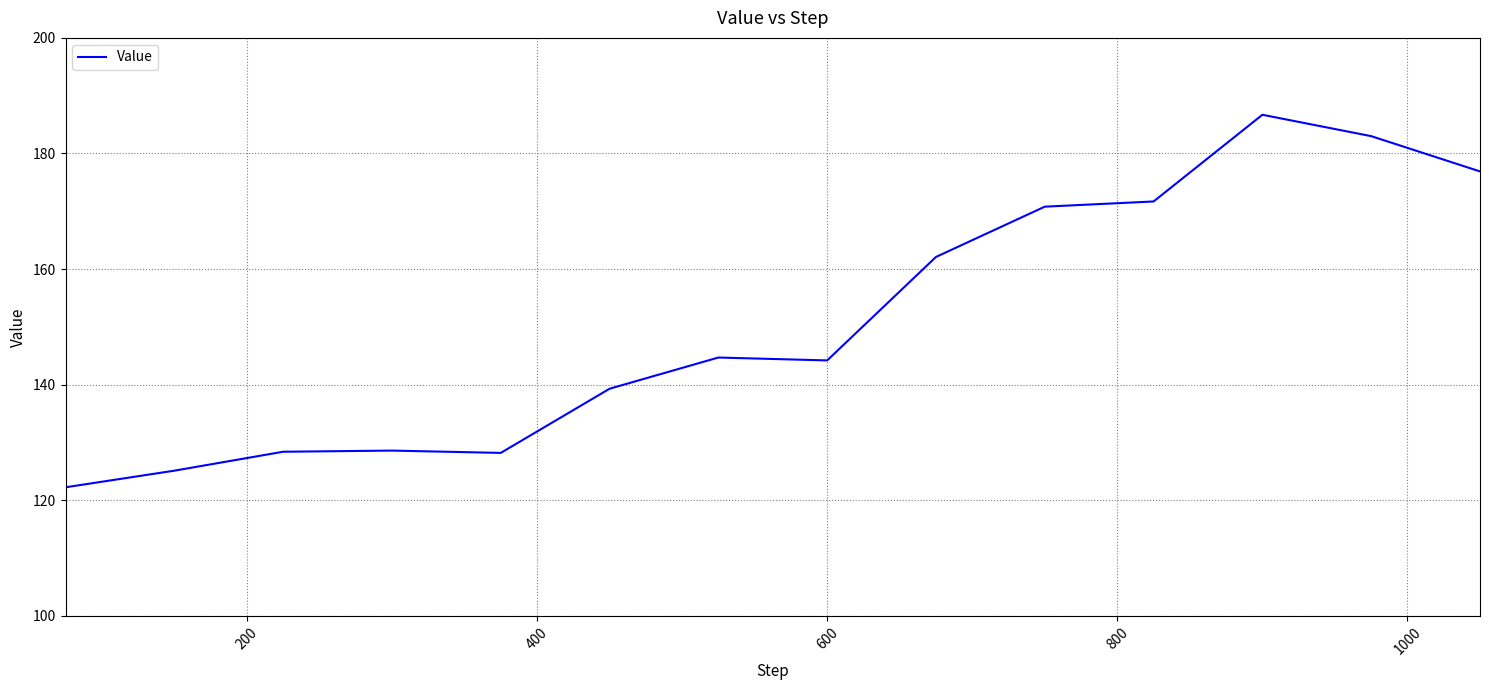

What is the greatest value displayed?

186.7